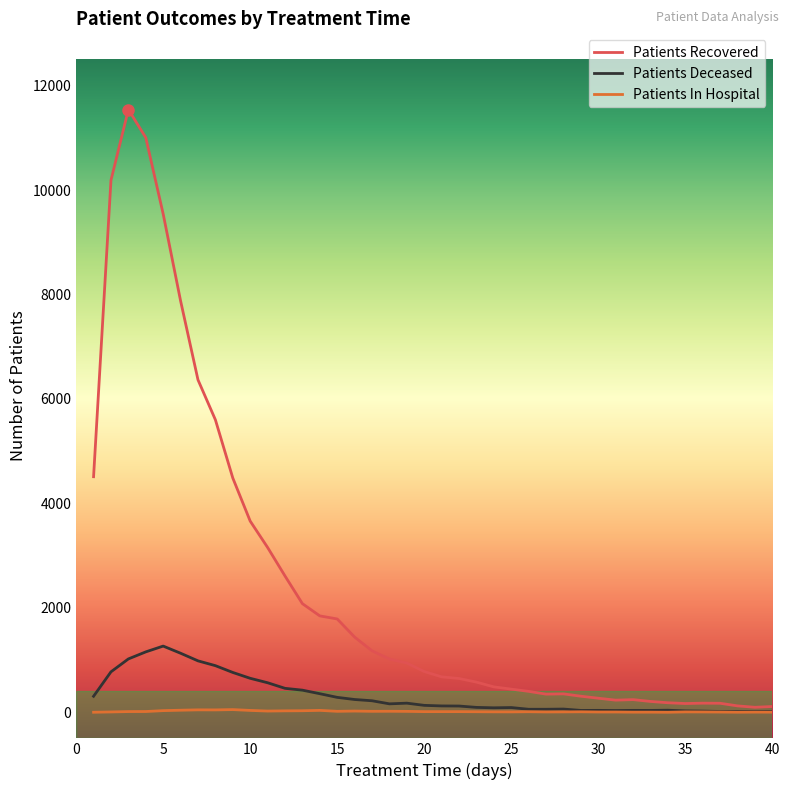

Which series has the largest range (max minus min)?

Patients Recovered